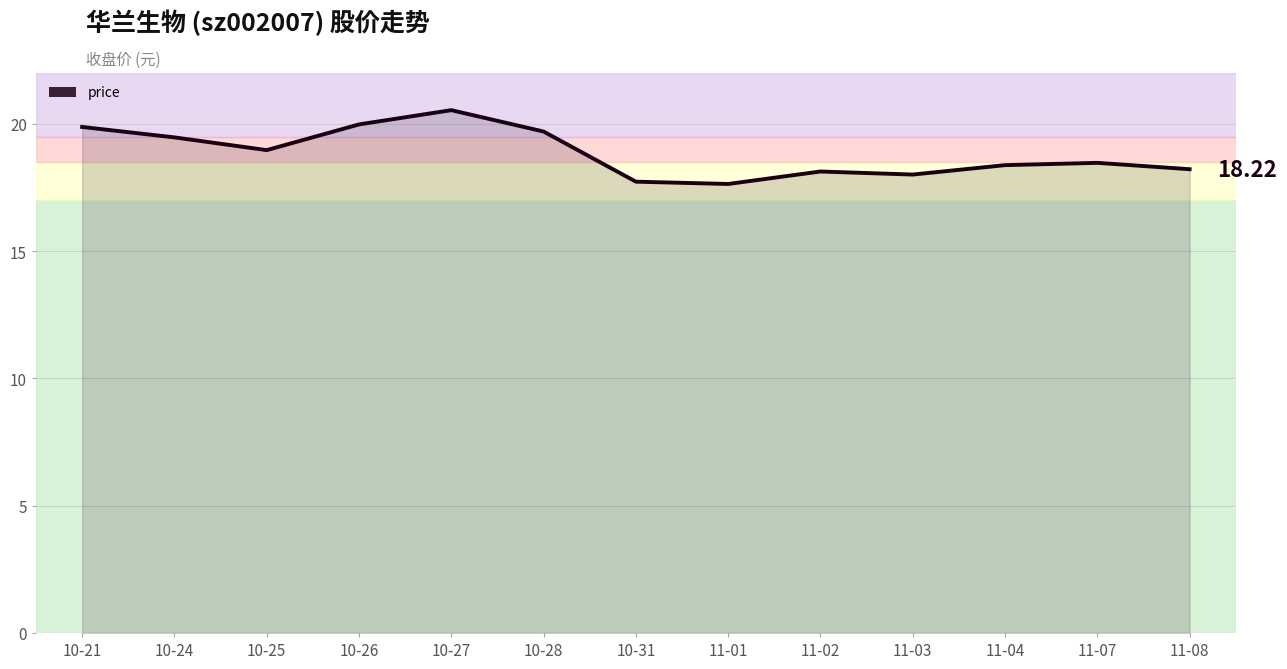

At which category does the chart reach its peak across all series?

10-27